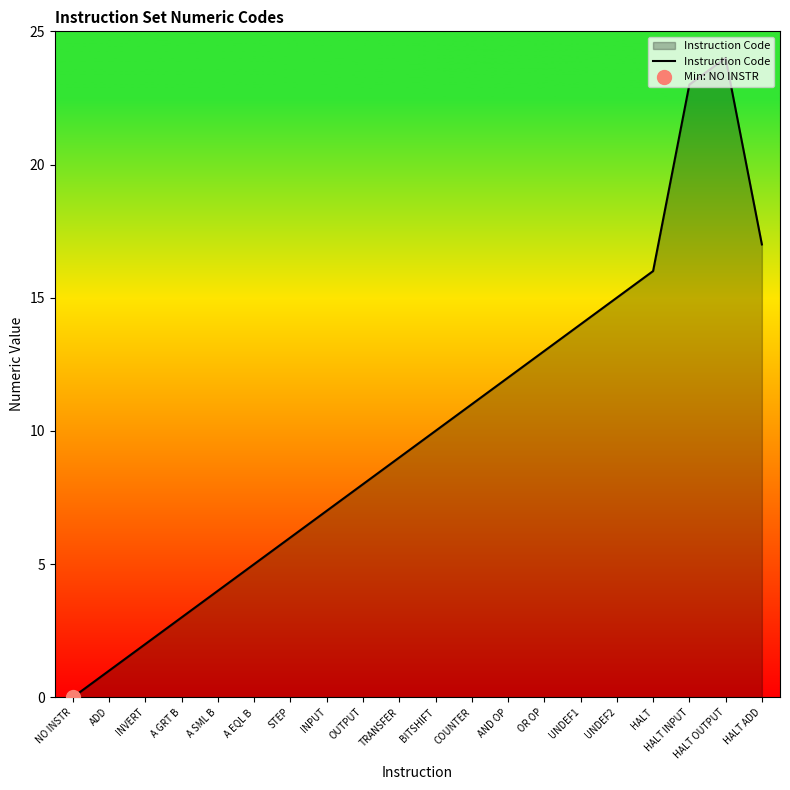

What is the sum of the values at A SML B and NO INSTR?

4